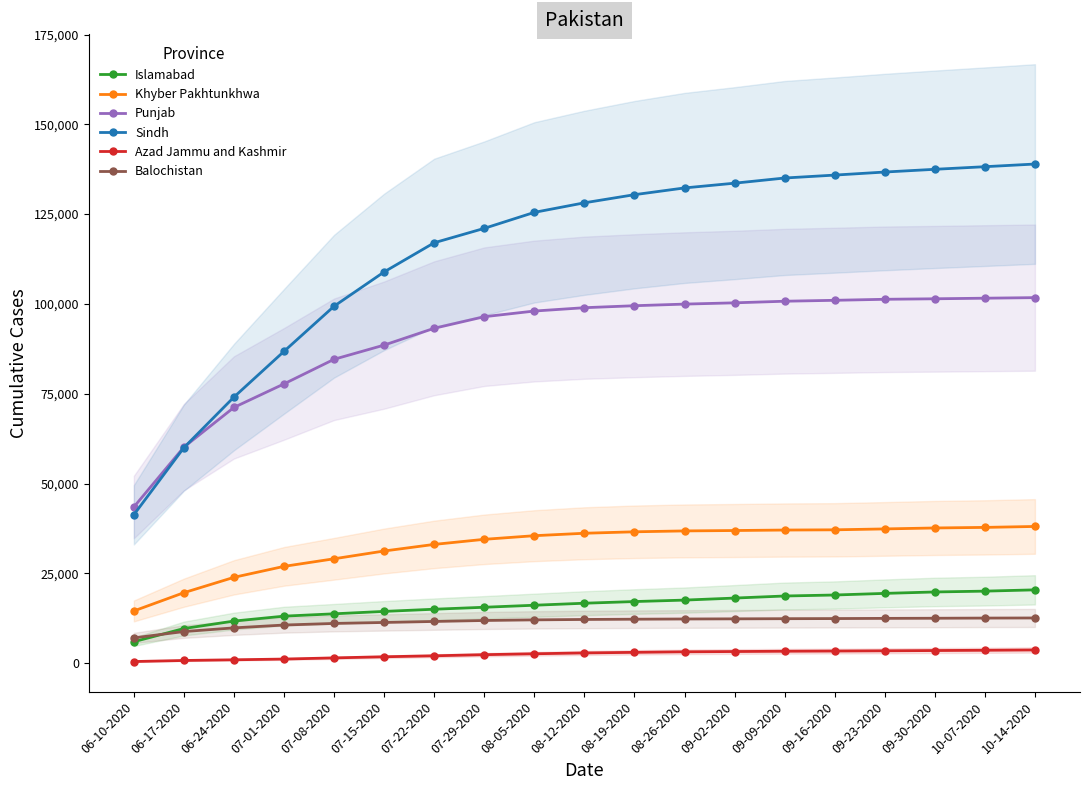

What is the difference between the highest and lowest values at 07-01-2020?

85660